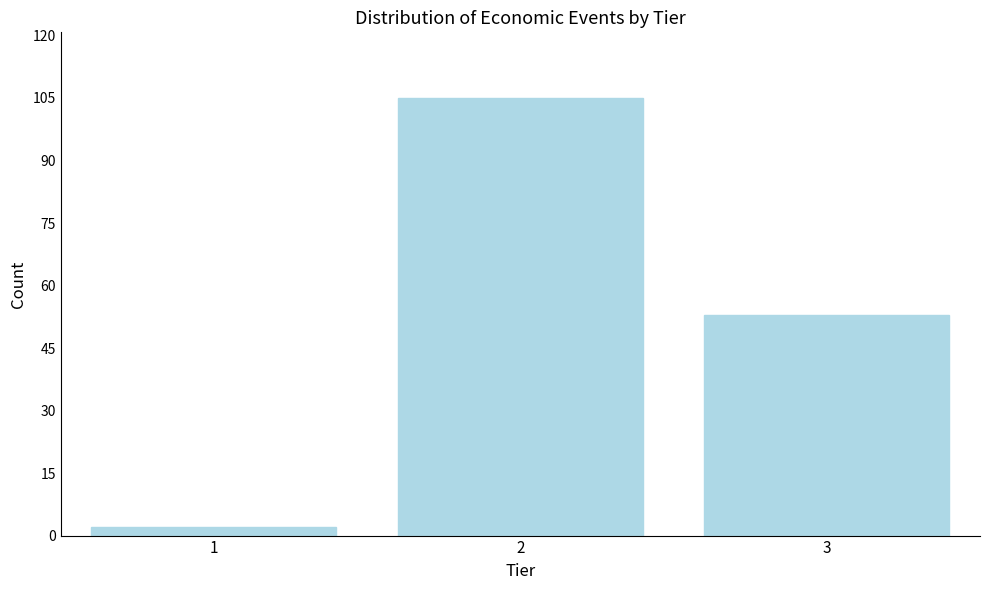

Reading left to right, list every bar in this chart as the range it spans on the x-axis followed by its height. The values are not printed on the chart, so give them approximately, as read against the axis.

0.5 to 1.5: 2
1.5 to 2.5: 106
2.5 to 3.5: 54